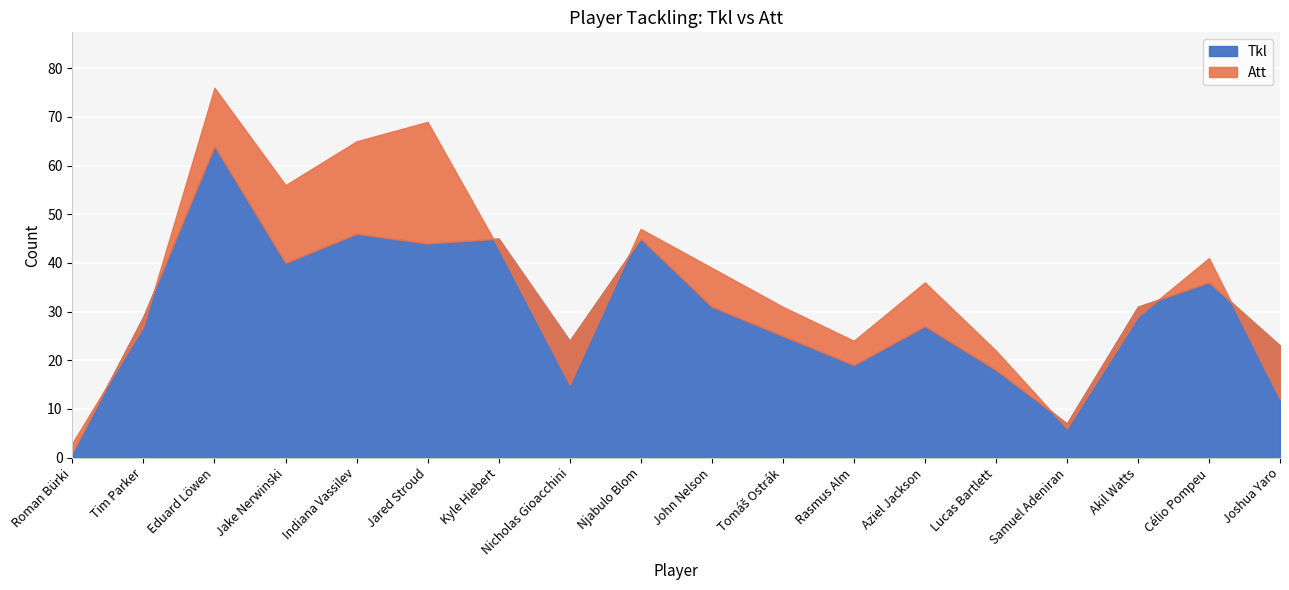

In Tkl, how many points are higher than both neighbors (excluding endpoints)?

6